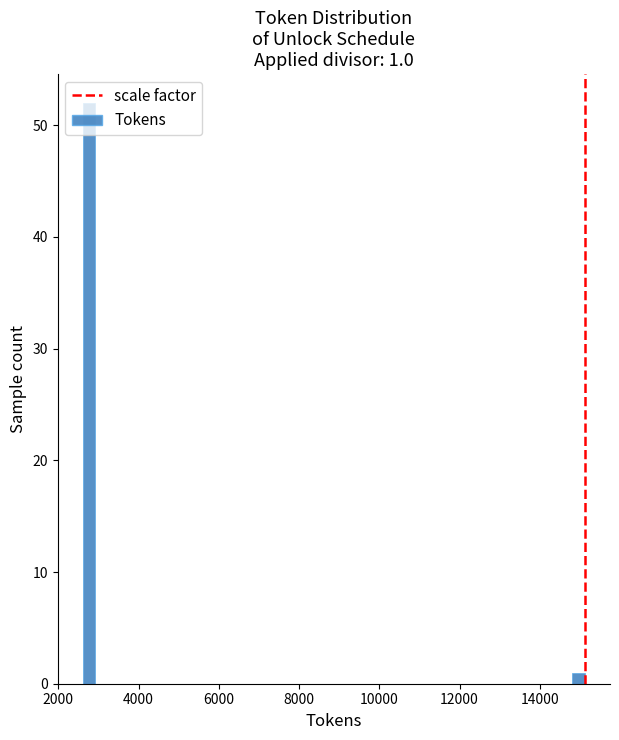

Around what value on the x-axis is the tallest bar? Give the approximate position of its centre, as read against the axis.

2800